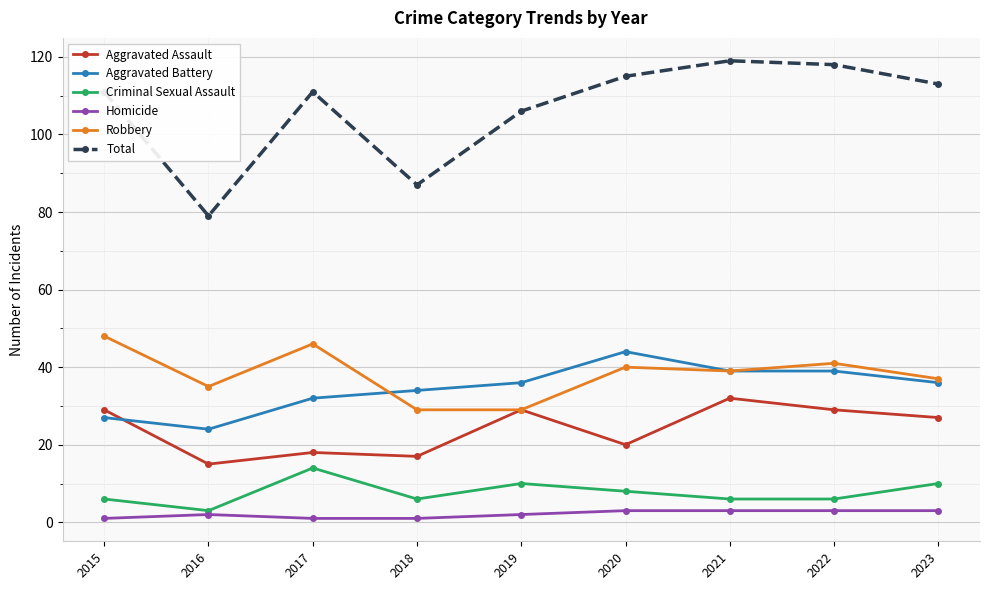

Does the chart have visible grid lines?

Yes